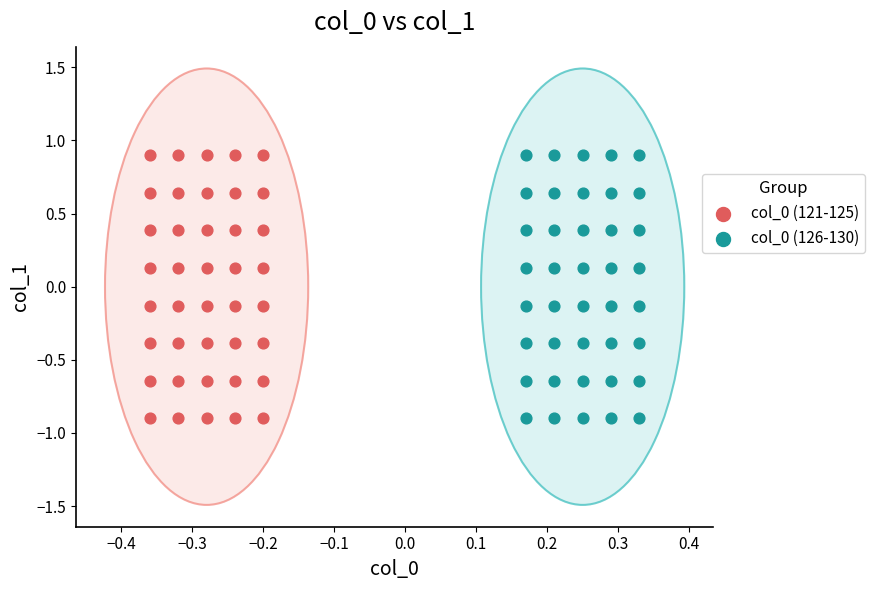

What are all the series names shown in the legend?

col_0 (121-125), col_0 (126-130)